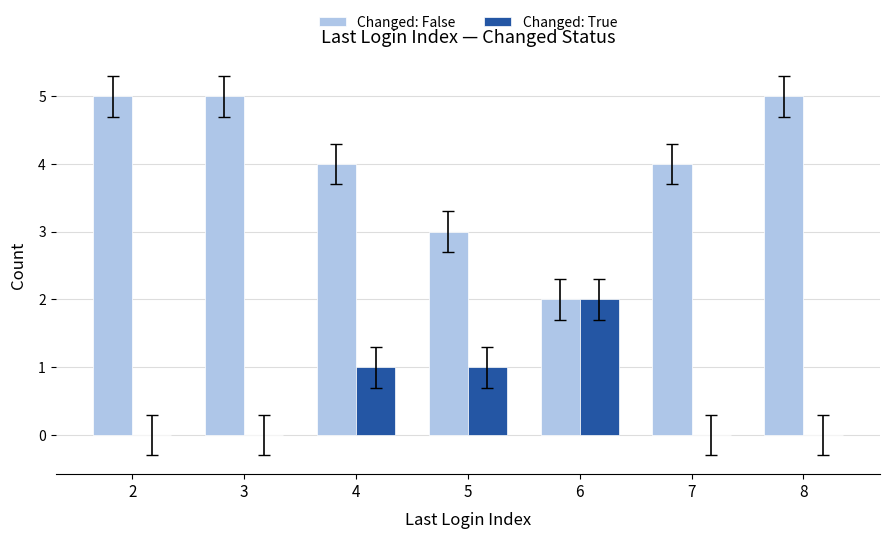

Count the Changed: False values in the range 3 to 5.

6